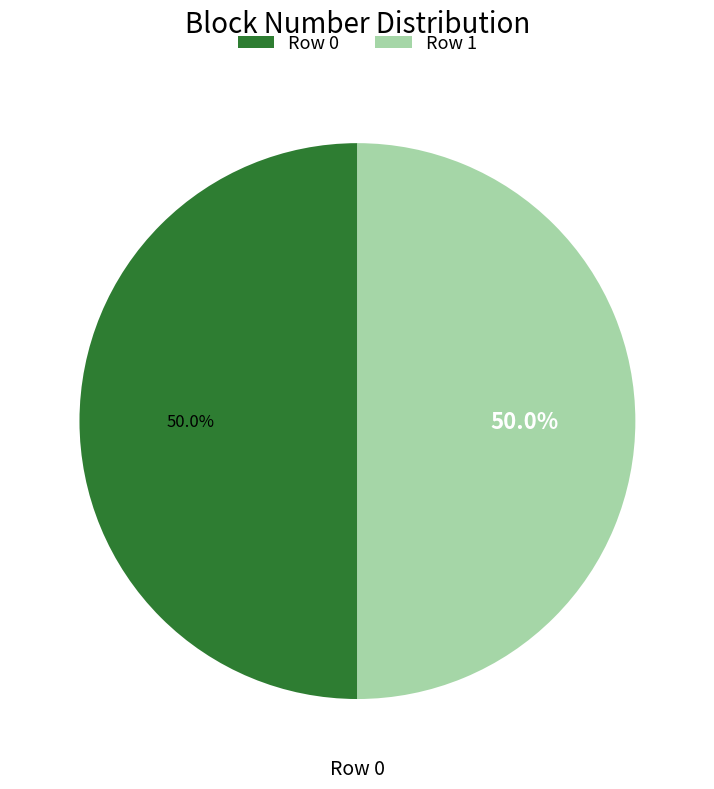

What is the ratio of the value at Row 0 to the value at Row 1?

1.0